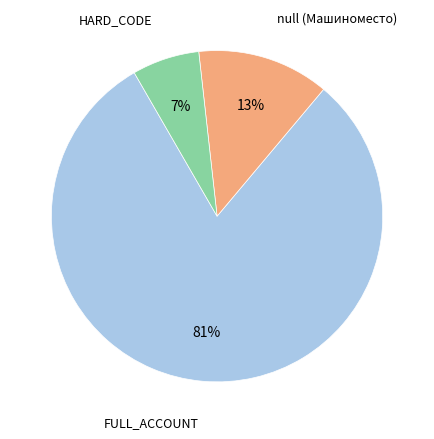

To the nearest percent, what is the average slice percentage?

33%